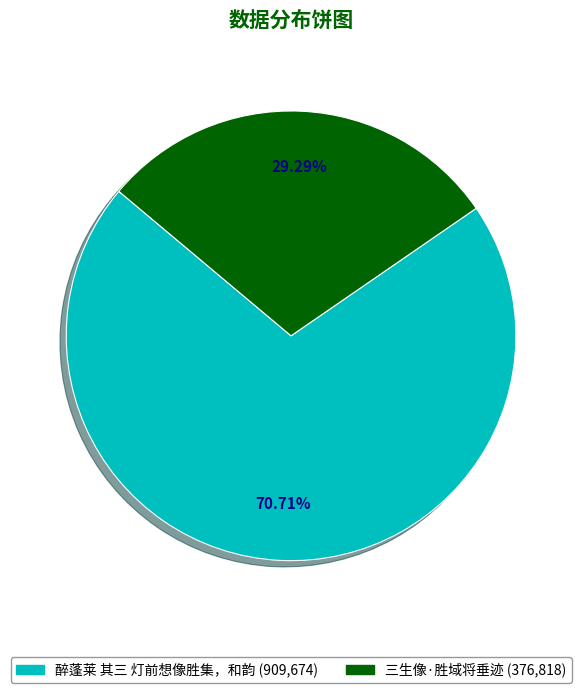

Is it true that 醉蓬莱 其三 灯前想像胜集，和韵 is 81% of the pie?

False